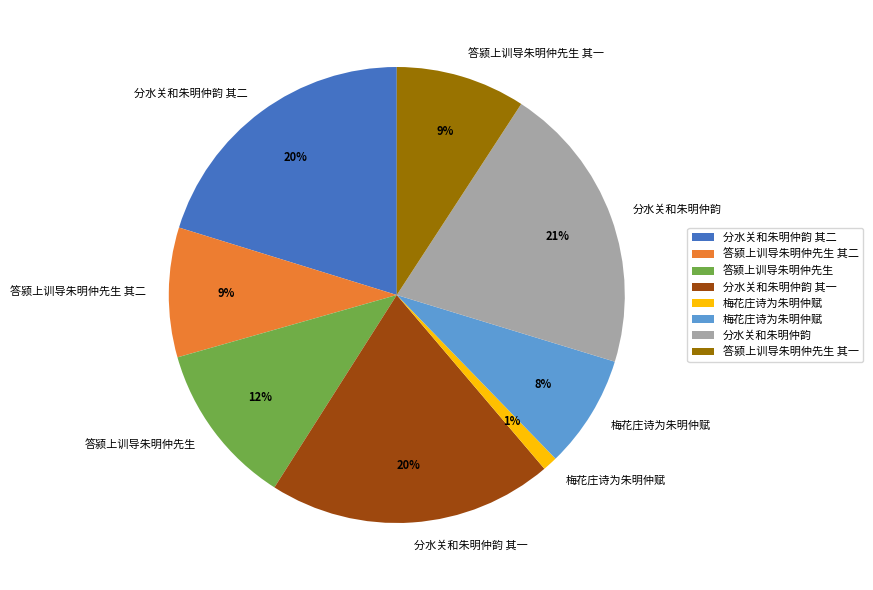

Is there any slice that represents more than half of the pie?

No